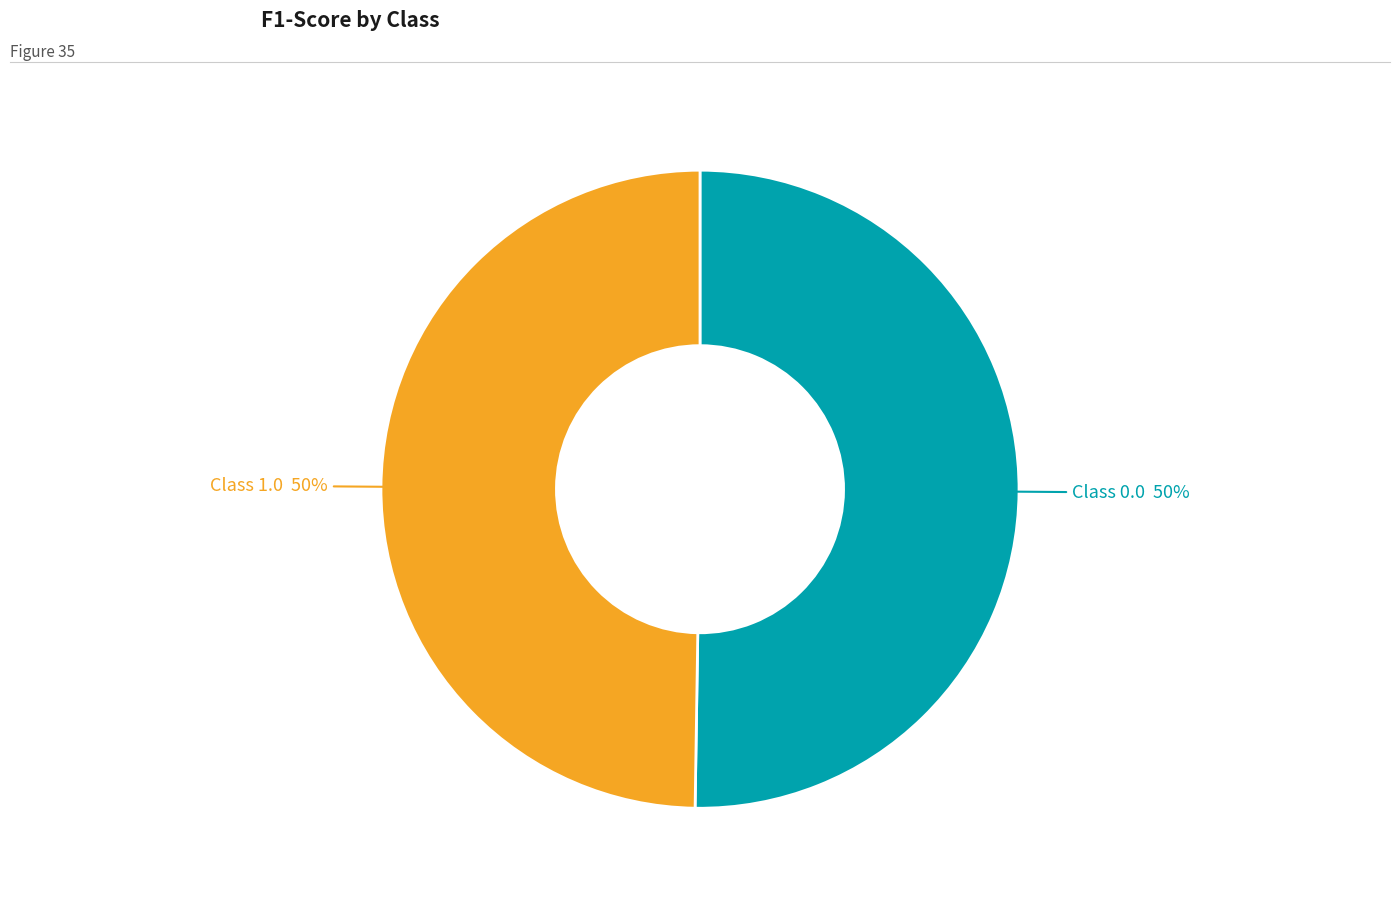

To the nearest percent, what is the average slice percentage?

50%